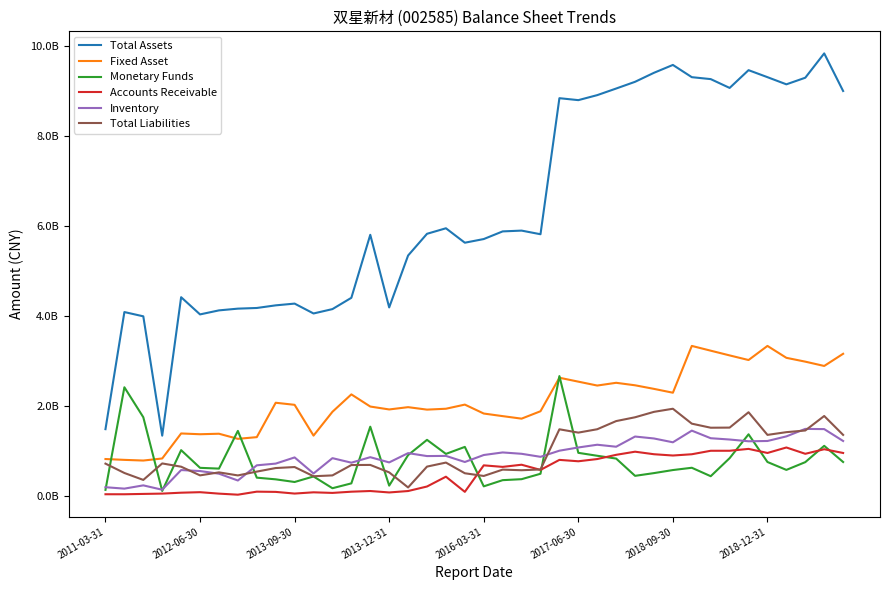

What are all the series names shown in the legend?

Total Assets, Fixed Asset, Monetary Funds, Accounts Receivable, Inventory, Total Liabilities